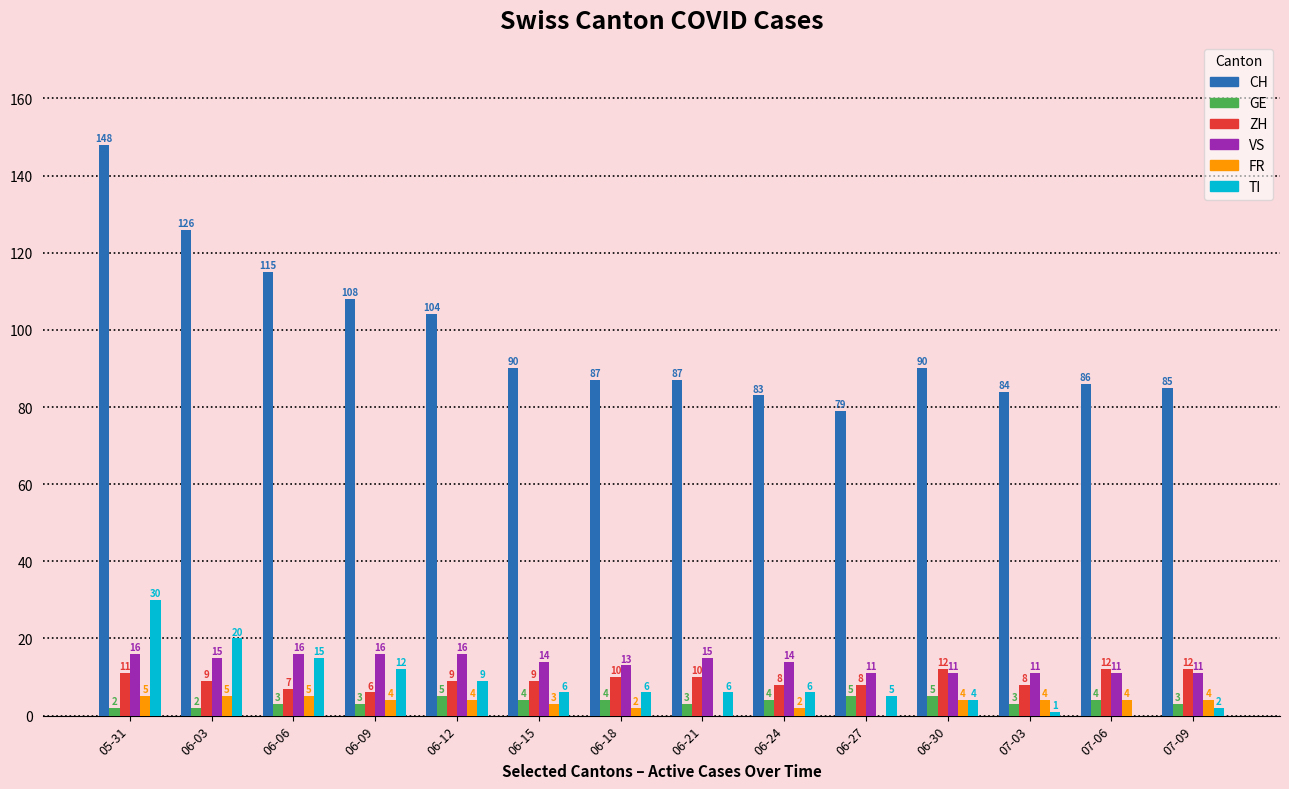

What is the total value across all series at 06-06?

161